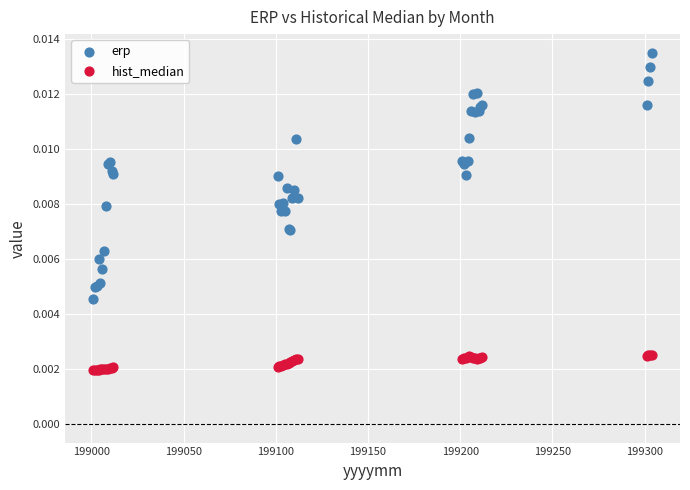

Which series reaches the maximum Y coordinate?

erp